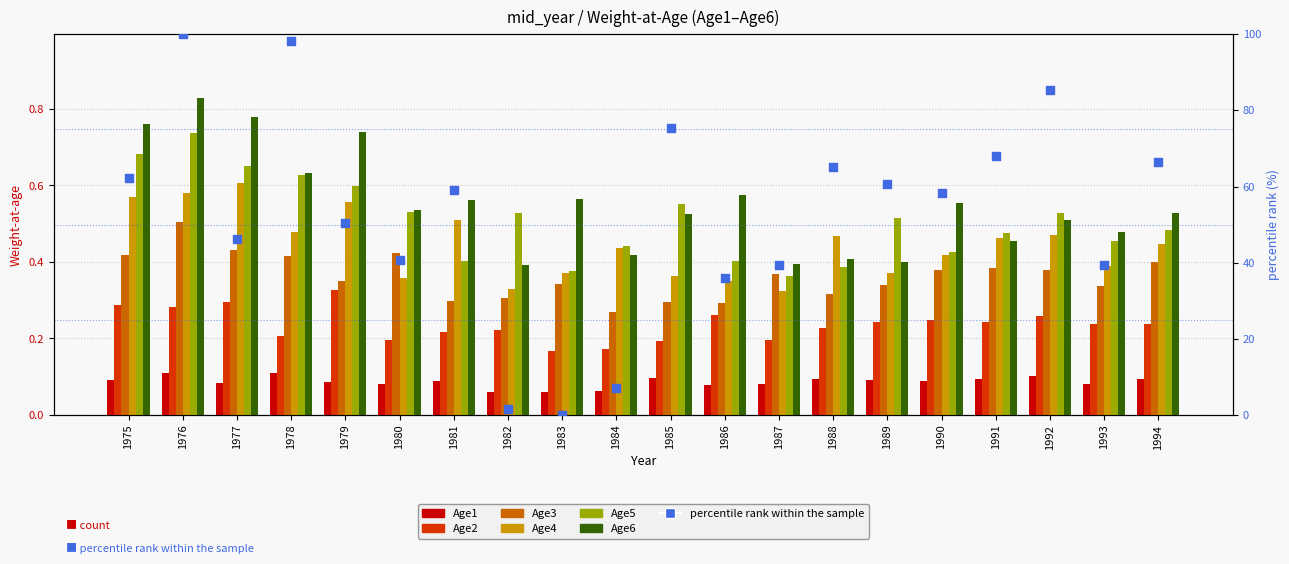

Which series has the largest total across all categories?

Age6